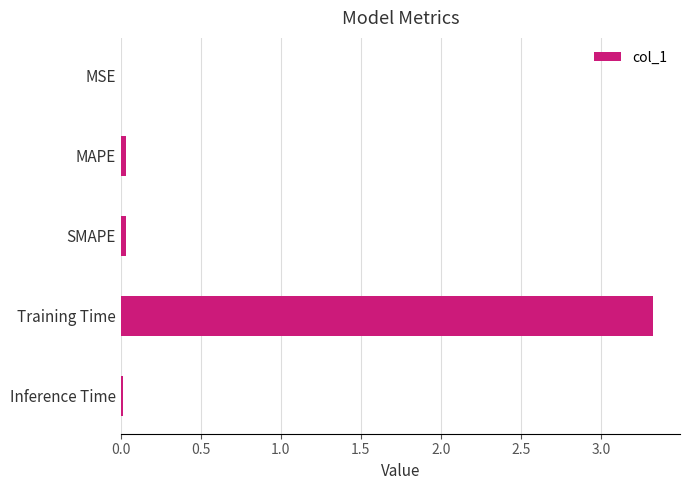

What is the sum of all values?

3.4